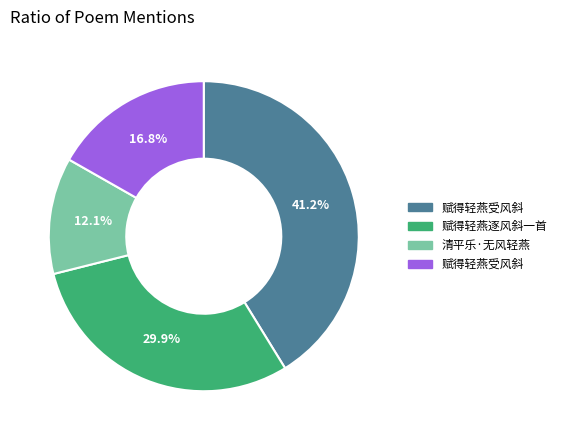

Does any single category account for the majority?

No